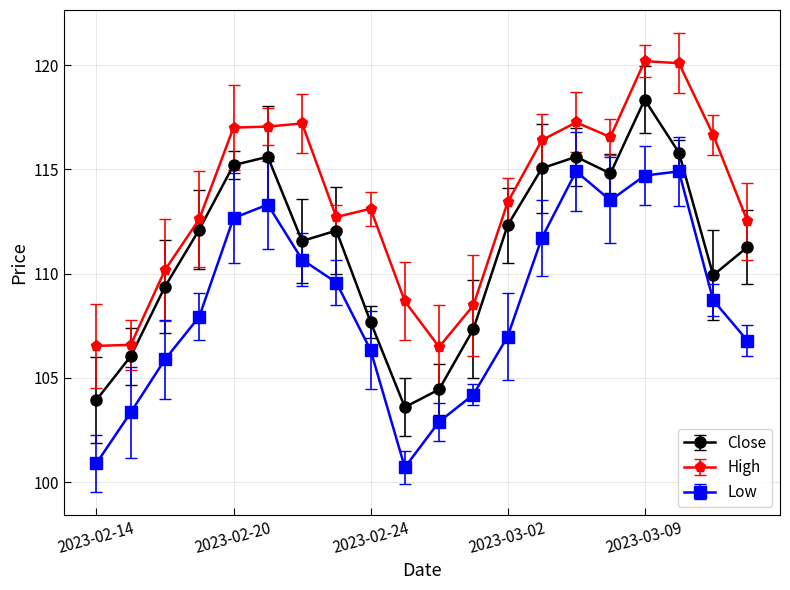

What is the difference between the maximum and second lowest values in the Low series?

14.0